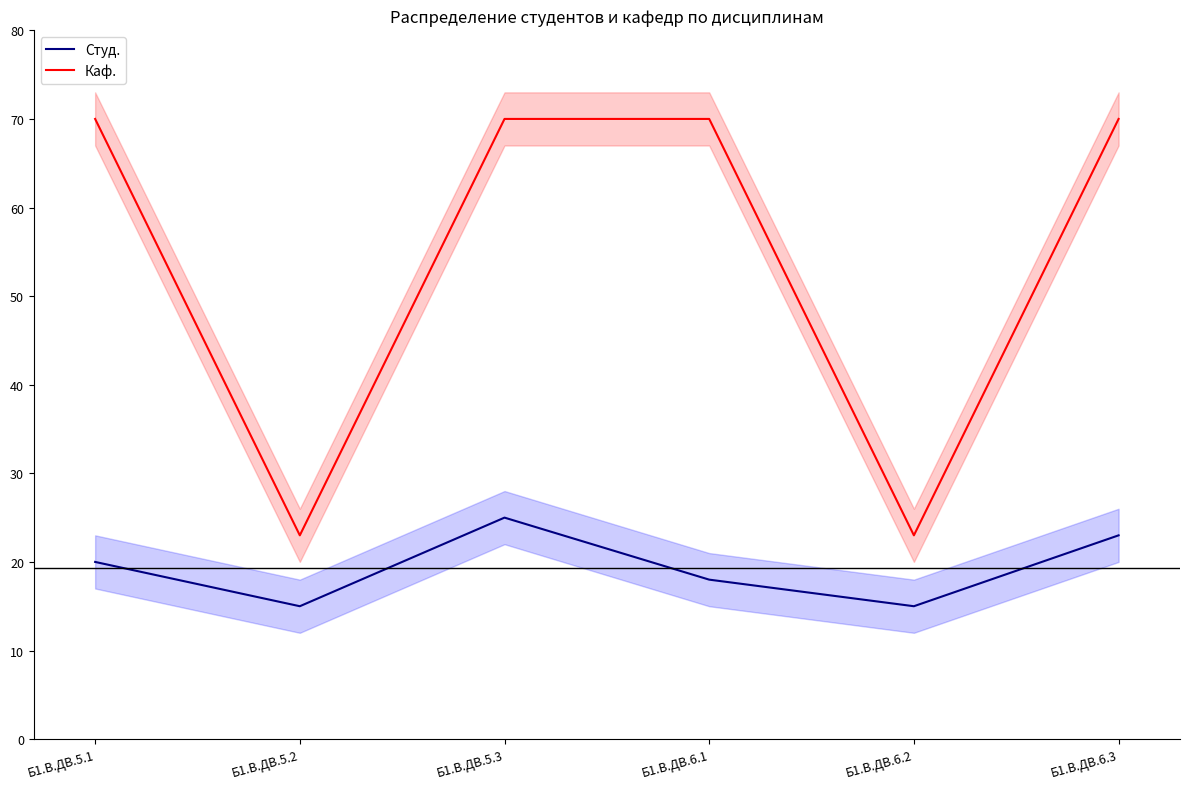

What is the value of the Студ. point at the 6th from the left?

23